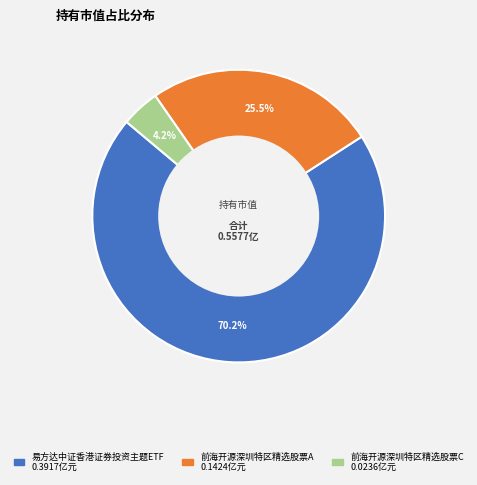

How many slices are in this pie chart?

3